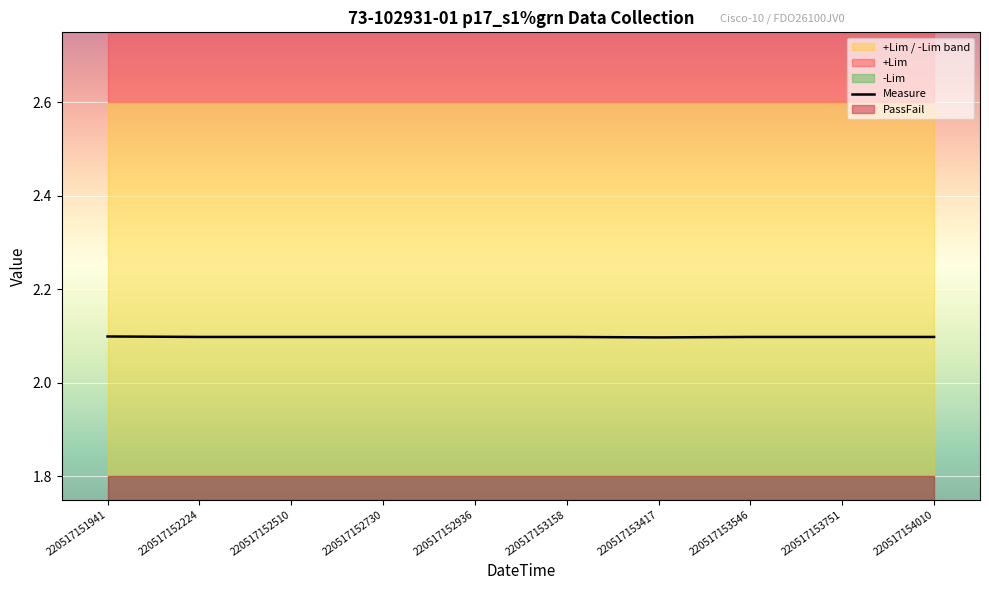

List the series in order of their peak value, lowest first.

PassFail, -Lim, Measure, +Lim